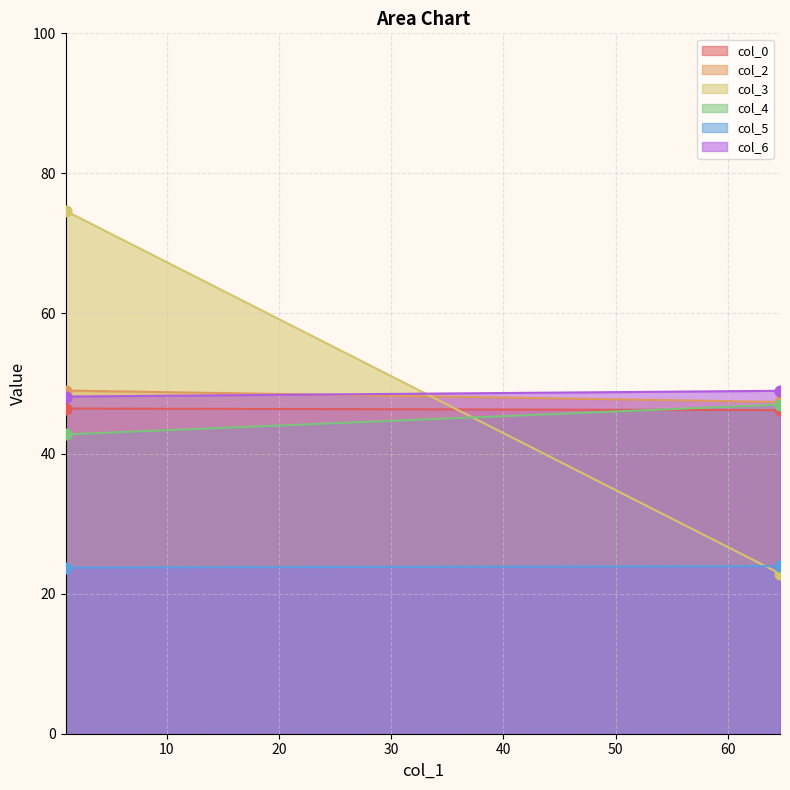

Which series contains the highest Y value?

col_3